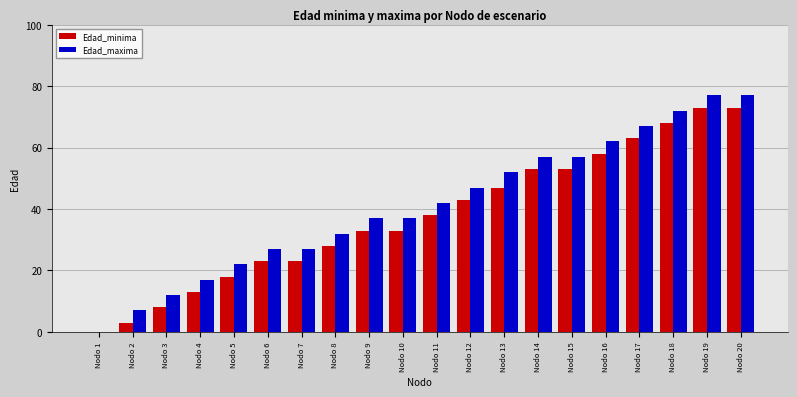

What is the sum of the Edad_maxima values at Nodo 4 and Nodo 1?

17